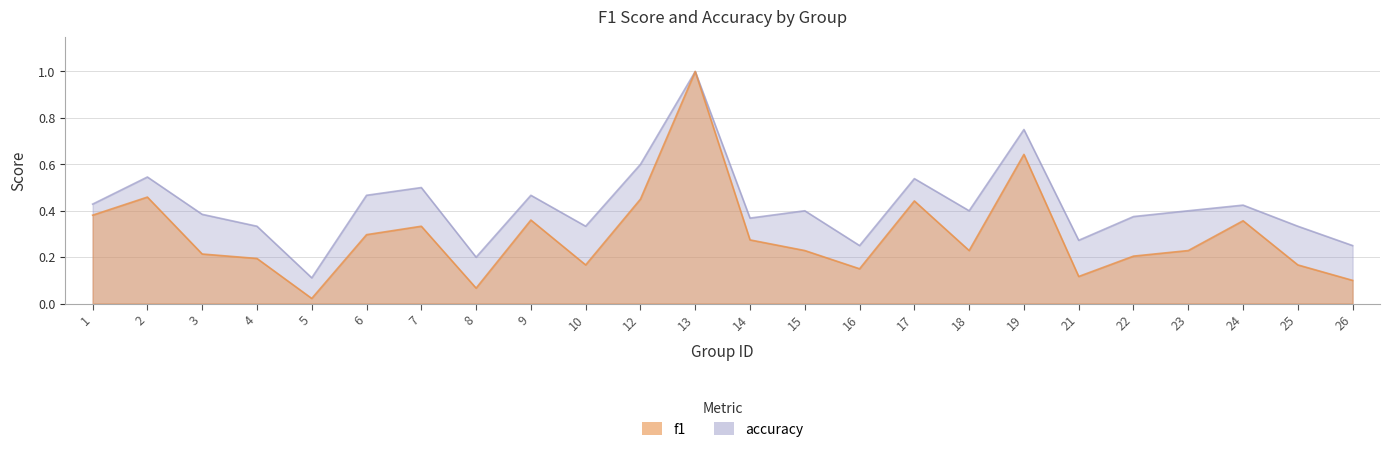

True or false: accuracy and f1 intersect in this chart.

False